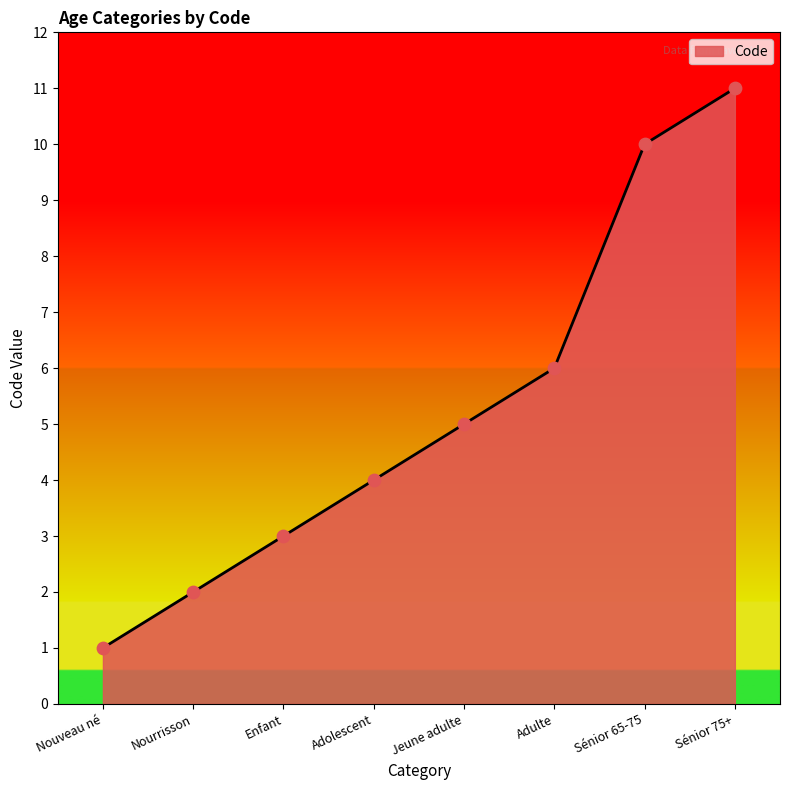

Which has a higher value, Adulte or Jeune adulte?

Adulte